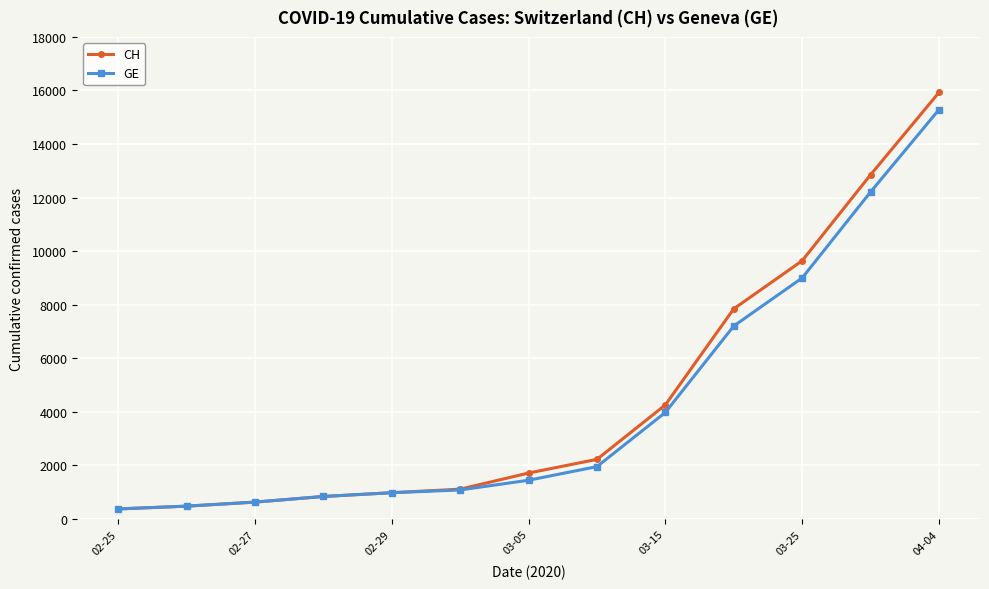

What is the sum of all CH values?

58885